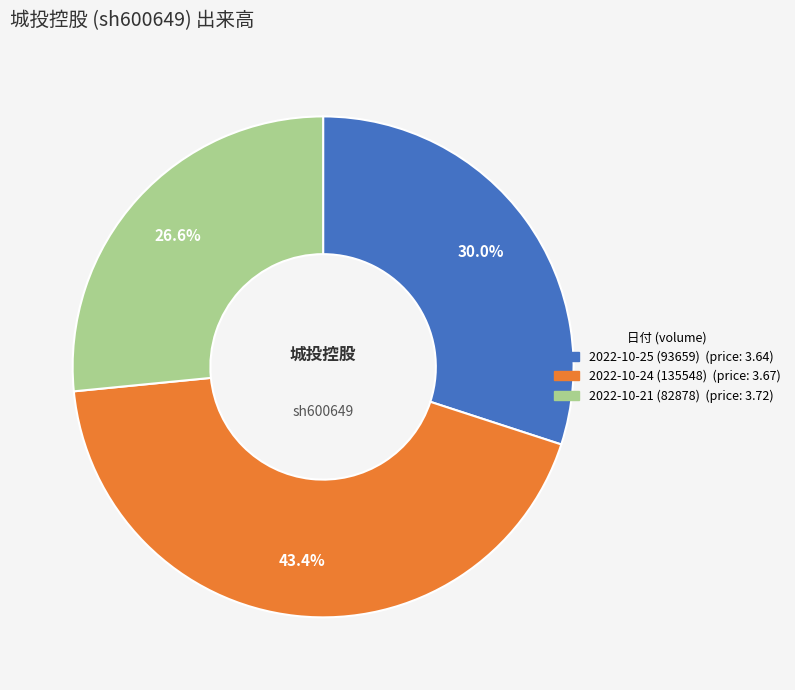

To the nearest percent, what portion does 2022-10-21 (82878) represent?

27%